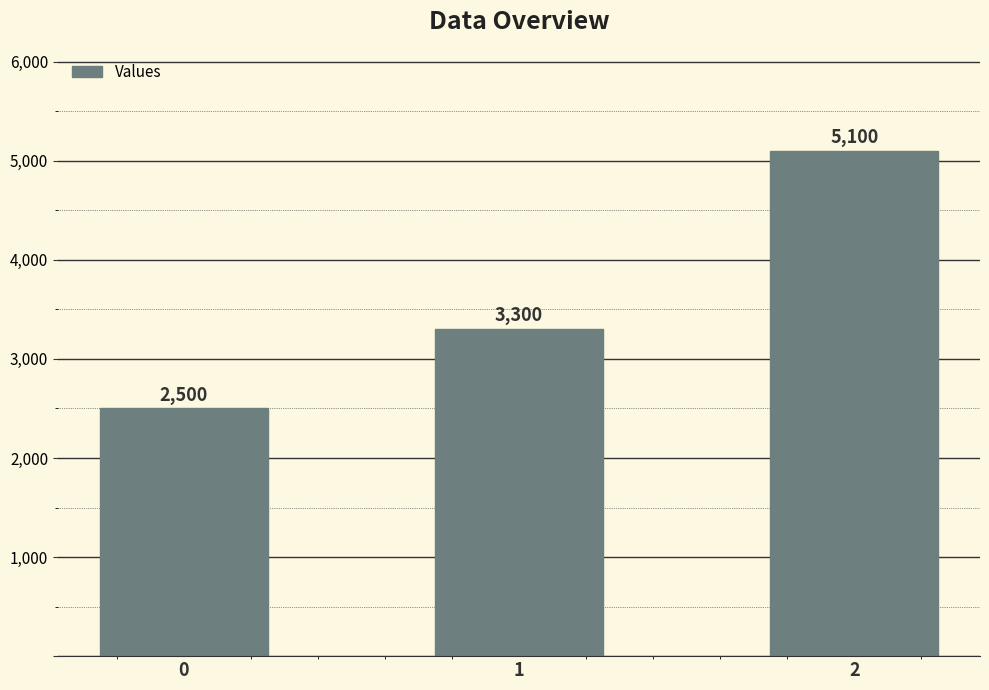

How many values are below 3300?

1